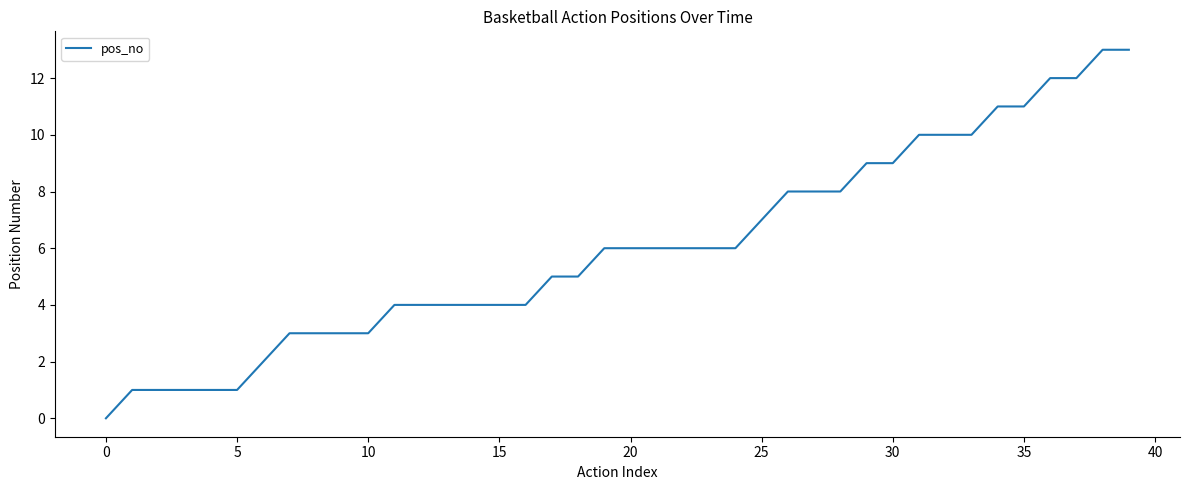

What is the maximum value shown in the chart?

13